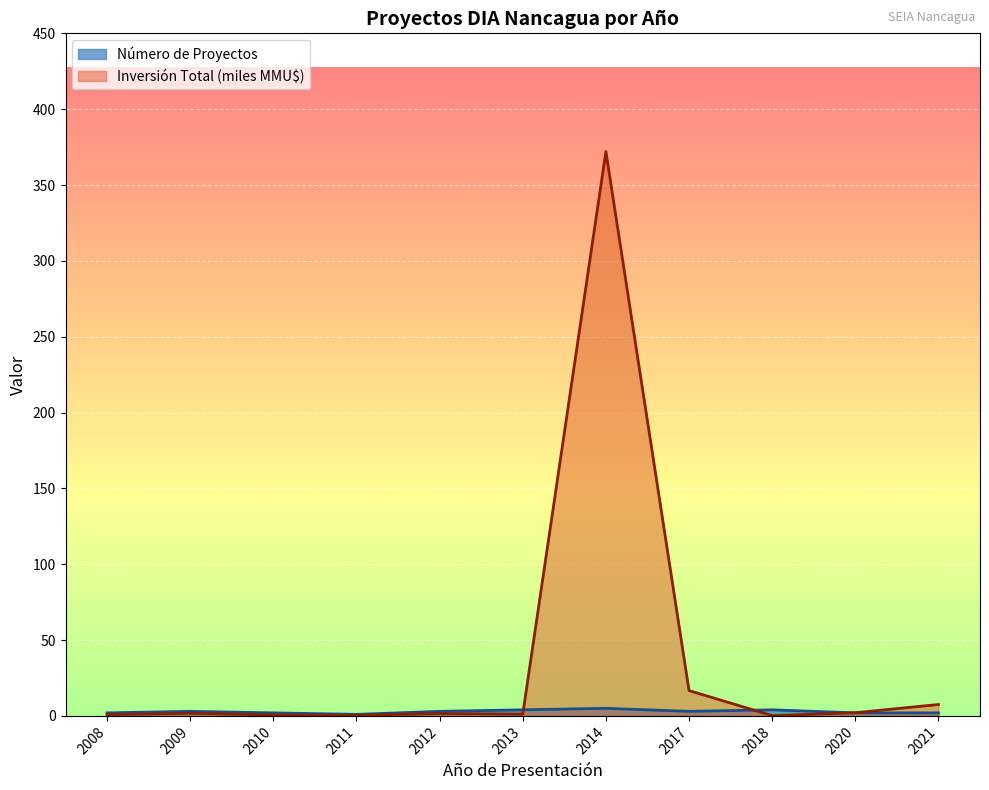

True or false: Número de Proyectos has a value of 2.0 at 2010.

True